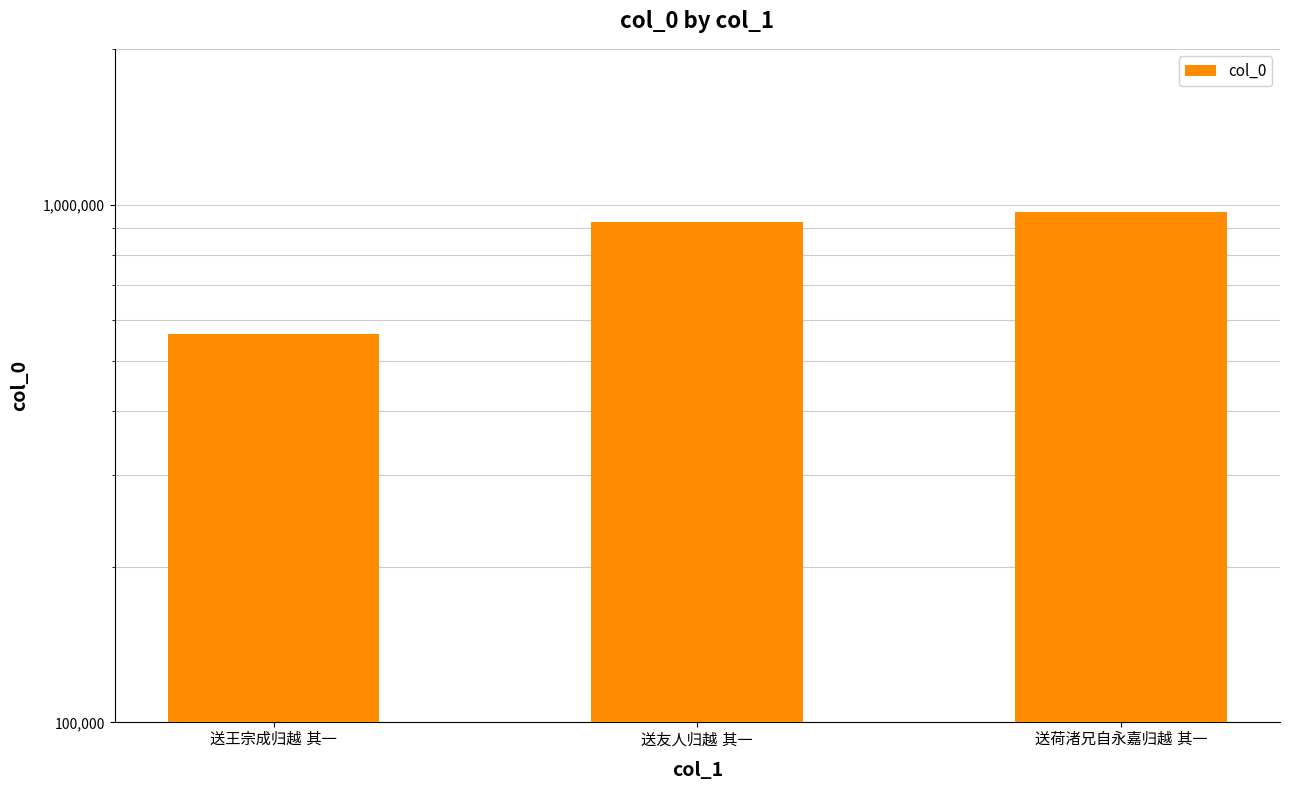

Reading left to right, extract all data points from this chart.

562241	926241	968795